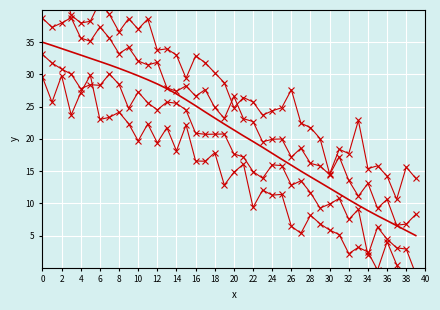

Is this an area chart (filled region under the line)?

No